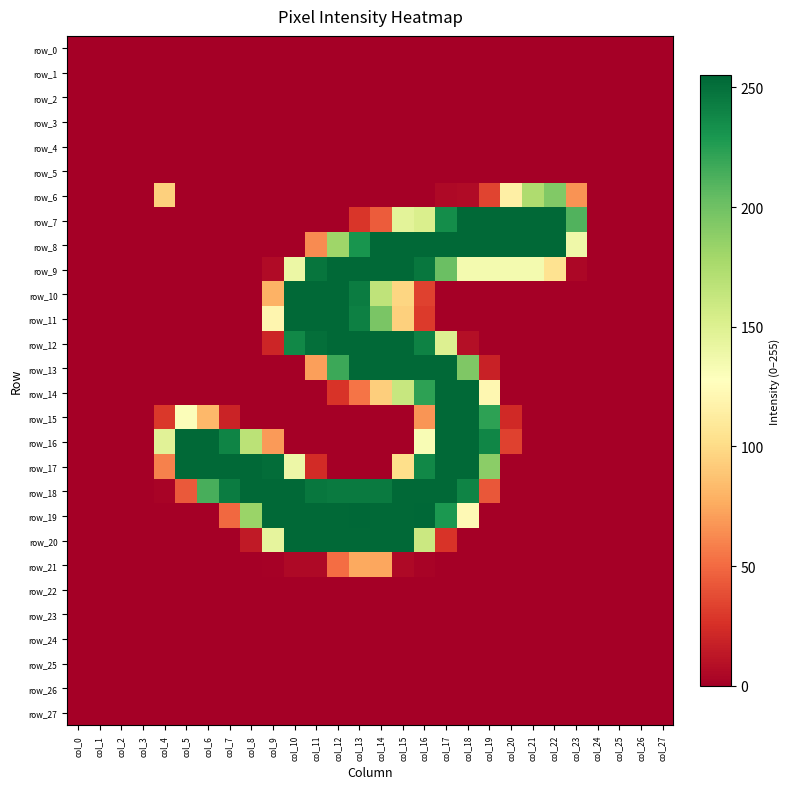

At col_4, list the series in order from largest to smallest.

row_16, row_6, row_17, row_15, row_18, row_0, row_1, row_2, row_3, row_4, row_5, row_7, row_8, row_9, row_10, row_11, row_12, row_13, row_14, row_19, row_20, row_21, row_22, row_23, row_24, row_25, row_26, row_27